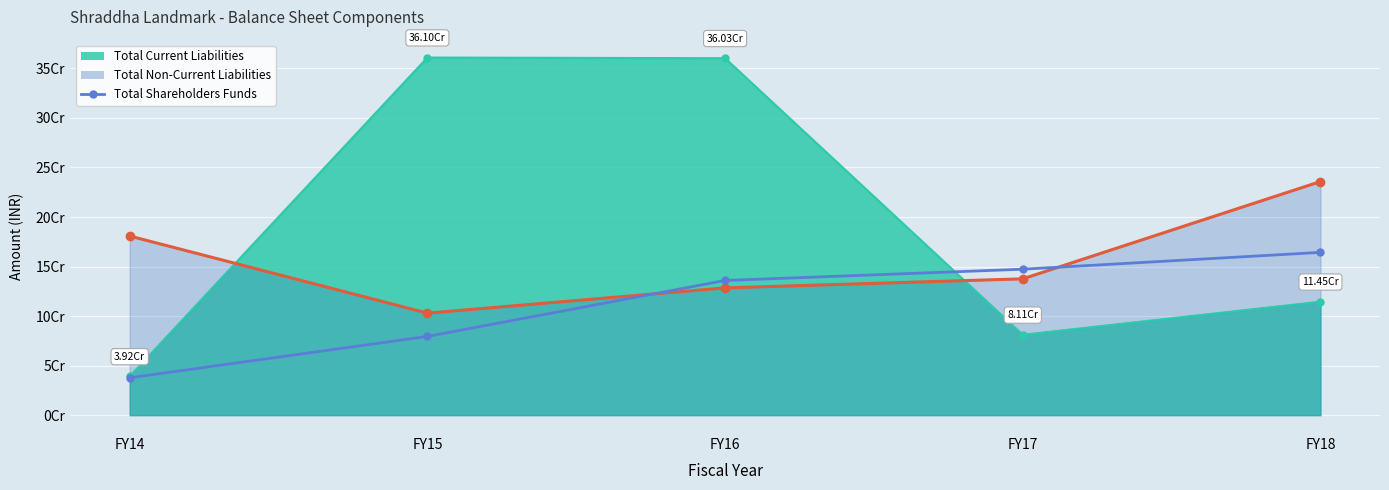

The Total Non-Current Liabilities Line series shows 180818035 at FY14. True or false?

True